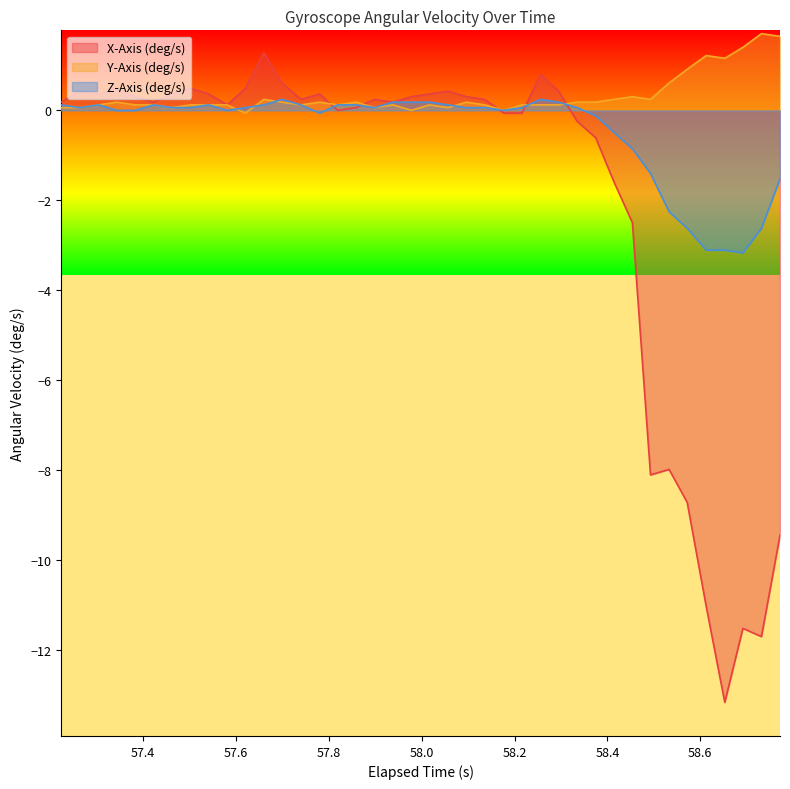

Rank the series by their maximum value, from highest to lowest.

Y-Axis (deg/s), X-Axis (deg/s), Z-Axis (deg/s)